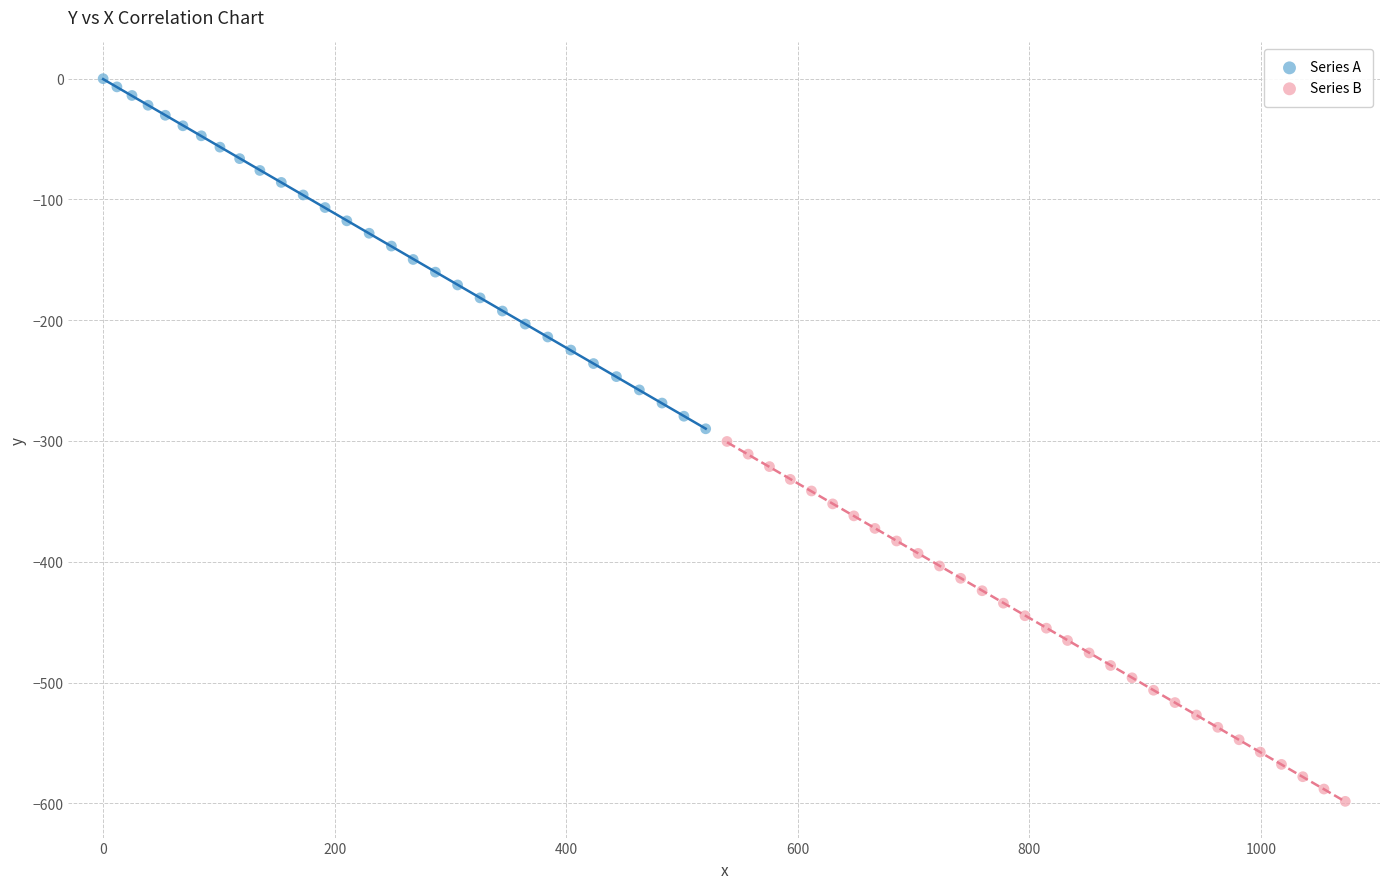

Which series has the largest Y range (max minus min)?

Series B